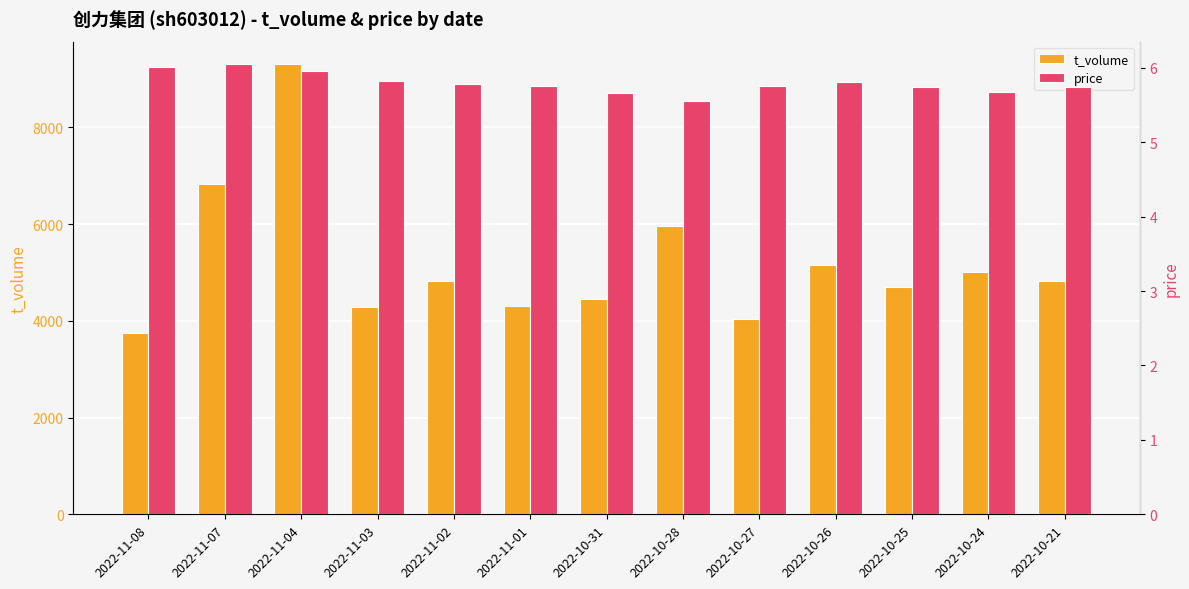

What is the value of the t_volume bar at the 6th from the left?

4313.0